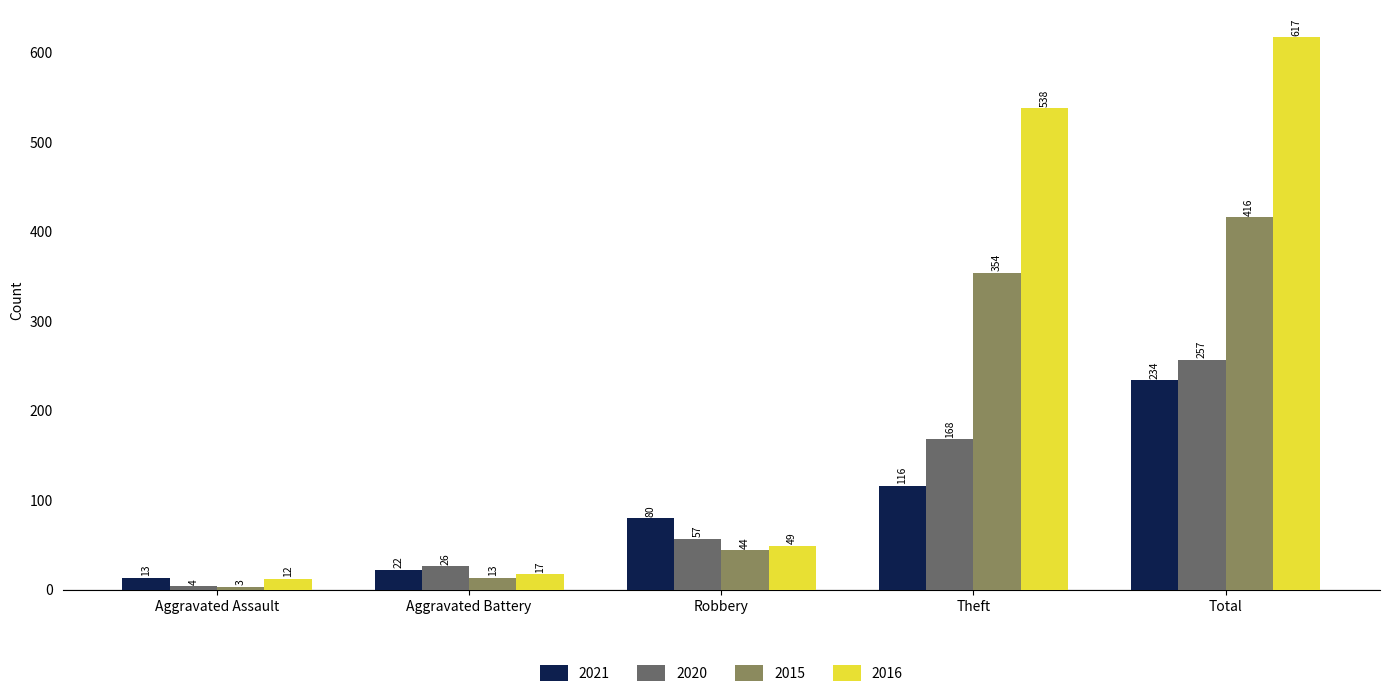

Count the number of categories in the chart.

5